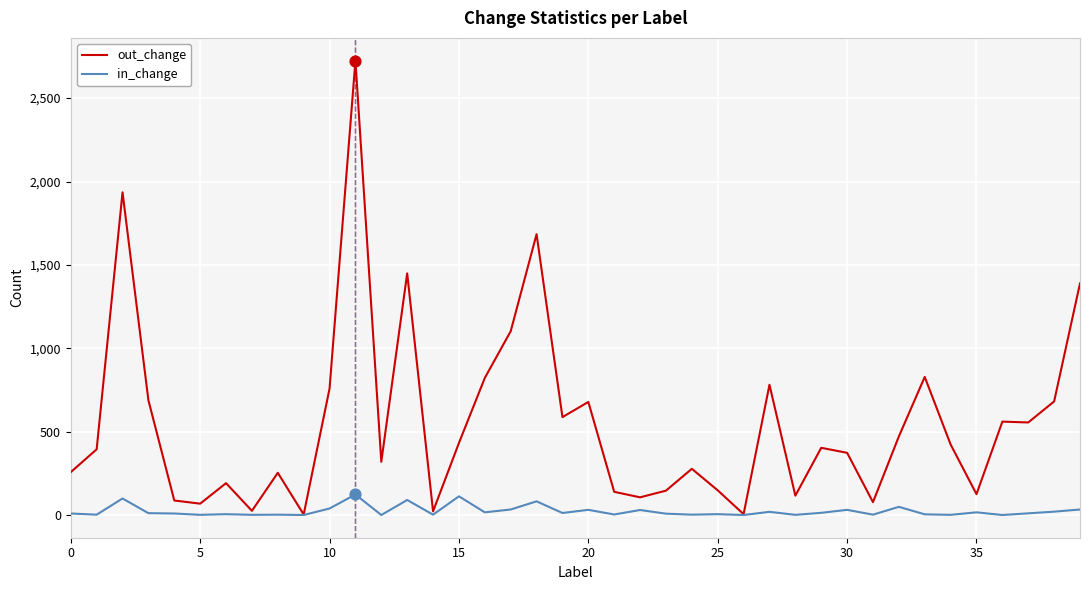

Which series has the largest range (max minus min)?

out_change